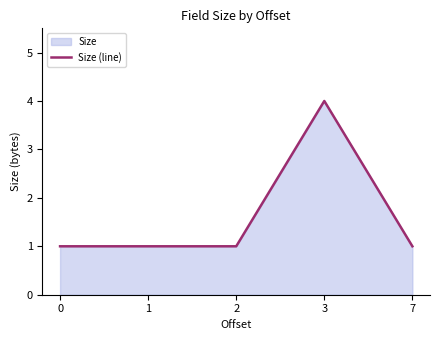

Is it true that the value at 0 is 2?

False